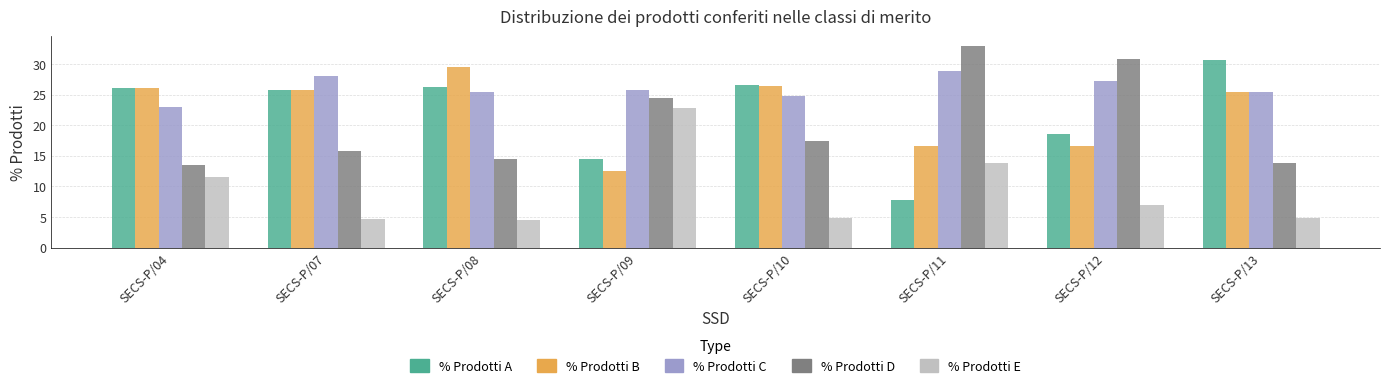

What is the difference between the % Prodotti C values at SECS-P/09 and SECS-P/10?

0.9